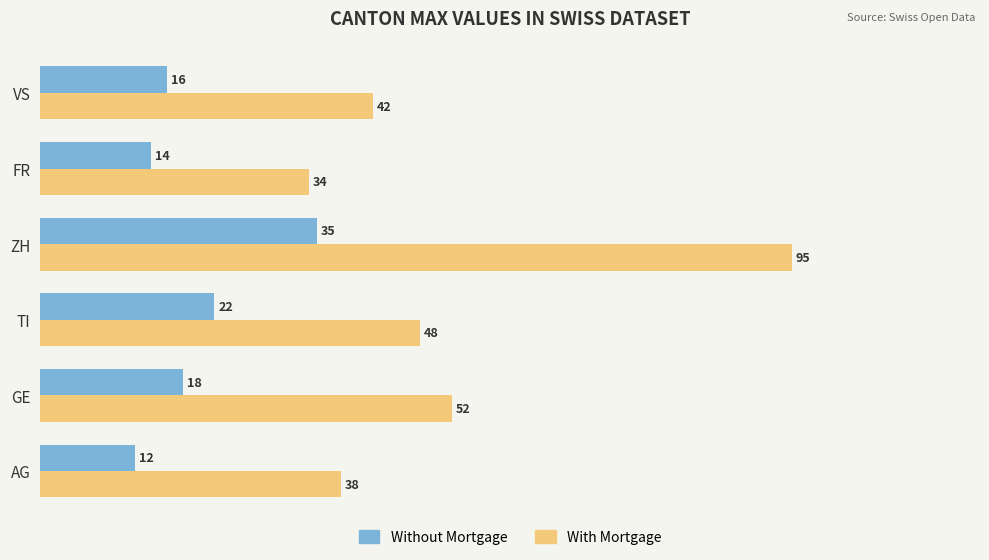

Which series changed the most between ZH and VS?

With Mortgage